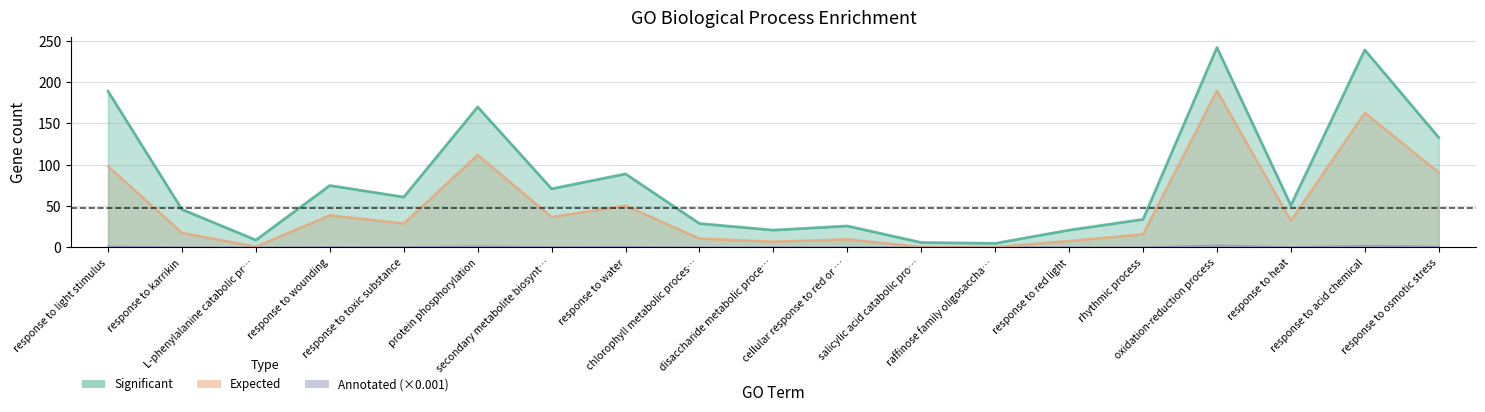

True or false: expected has more than 1 points higher than both neighbors.

True